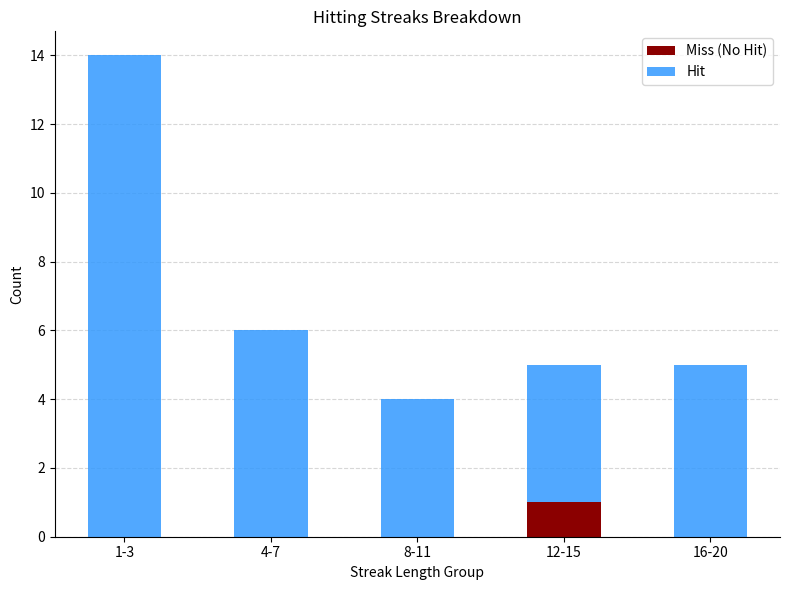

At which category is the sum across all series the highest?

1-3